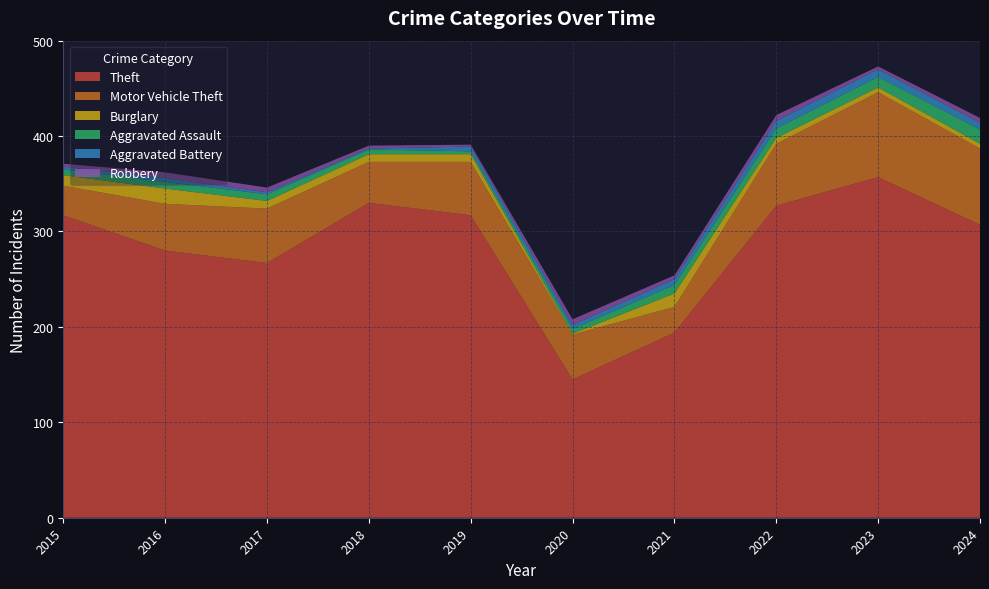

Reading left to right, list all the values displayed in this chart.

Theft: 2015=317	2016=280	2017=267	2018=330	2019=317	2020=145	2021=194	2022=327	2023=357	2024=307
Motor Vehicle Theft: 2015=31	2016=49	2017=57	2018=43	2019=56	2020=47	2021=27	2022=65	2023=89	2024=80
Burglary: 2015=11	2016=16	2017=8	2018=8	2019=8	2020=1	2021=14	2022=6	2023=5	2024=5
Aggravated Assault: 2015=6	2016=7	2017=7	2018=5	2019=3	2020=5	2021=9	2022=10	2023=11	2024=15
Aggravated Battery: 2015=3	2016=4	2017=2	2018=1	2019=5	2020=4	2021=6	2022=8	2023=8	2024=7
Robbery: 2015=3	2016=6	2017=5	2018=3	2019=2	2020=6	2021=4	2022=6	2023=3	2024=5